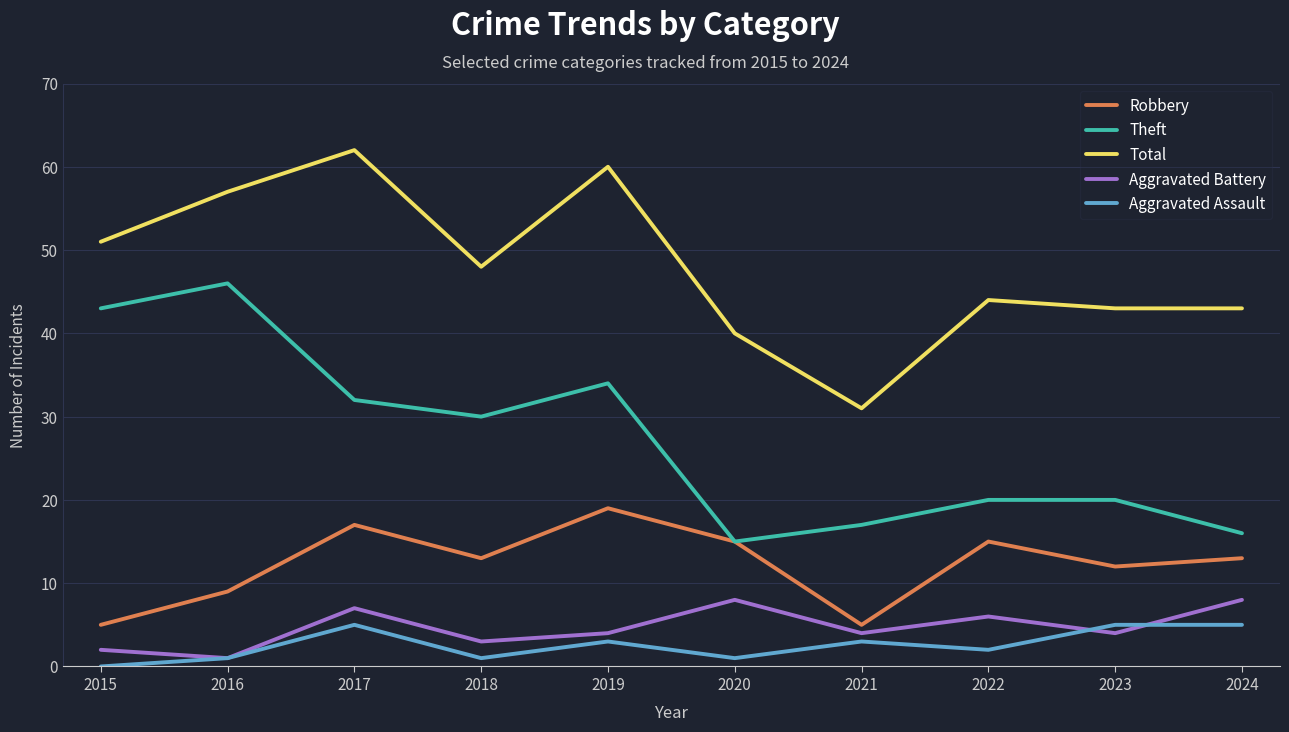

Is it true that Theft equals 8 at 2019?

False